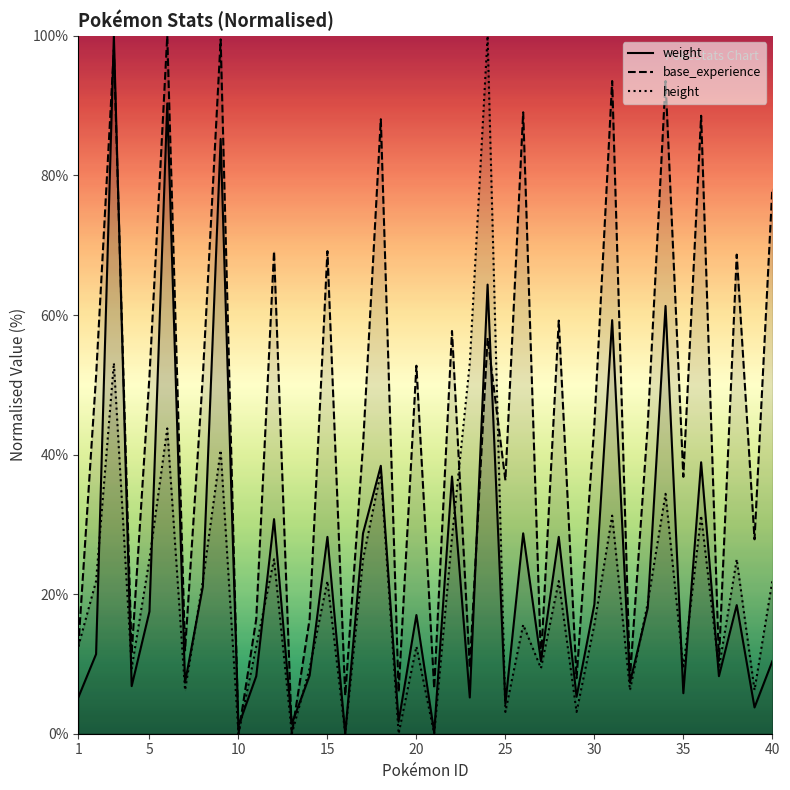

Which category has the highest value in the height series?

24